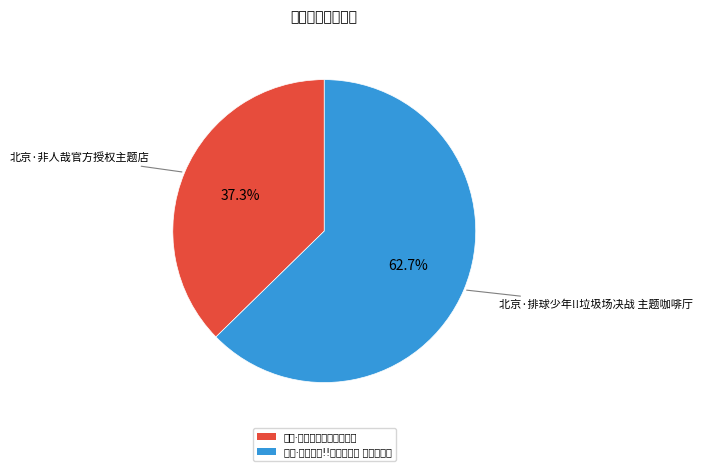

Is it true that 北京·排球少年!!垃圾场决战 主题咖啡厅 is 68% of the pie?

False